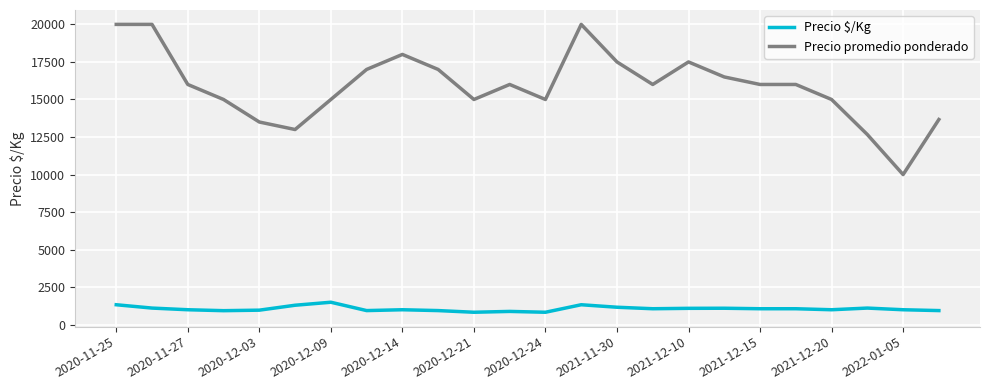

Which series has the largest range (max minus min)?

Precio promedio ponderado